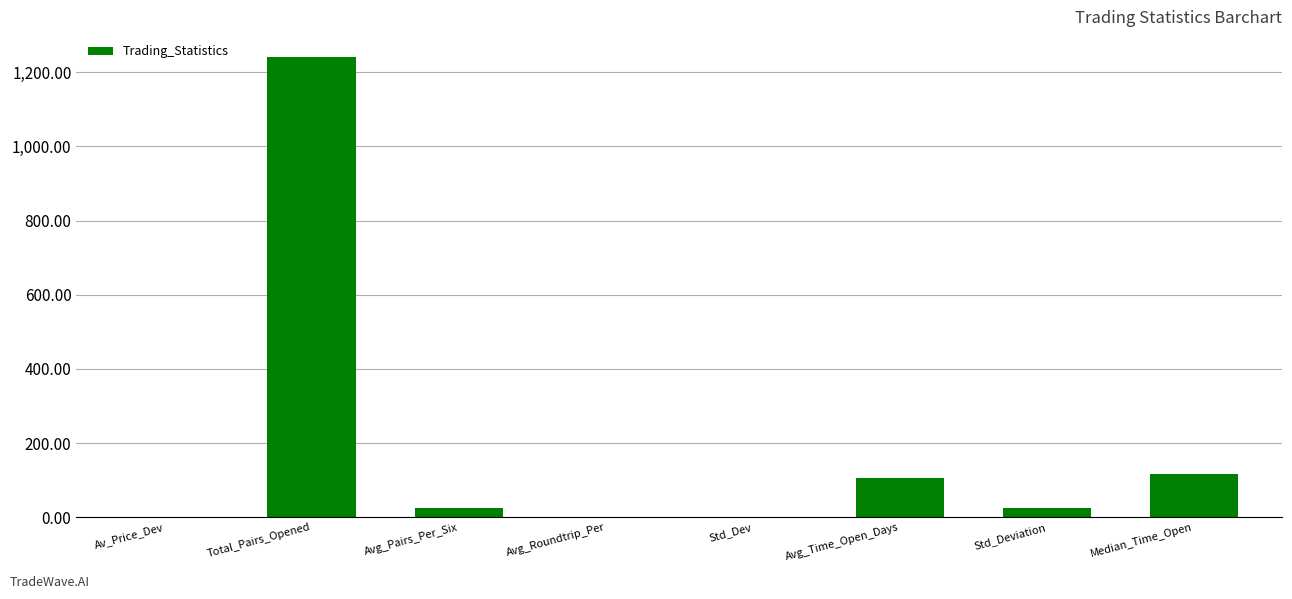

The value at Median_Time_Open is 206.0. True or false?

False